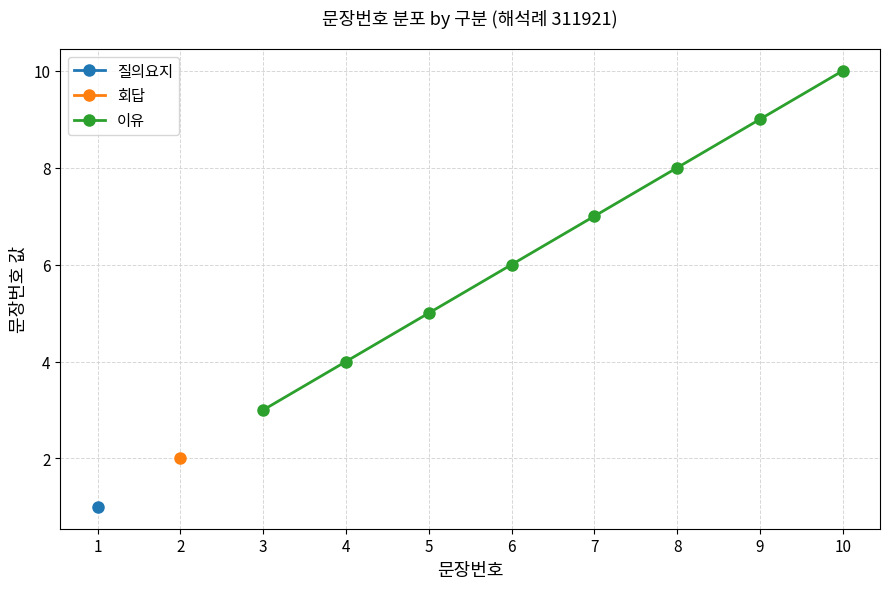

Which category has the lowest value in the 이유 series?

3